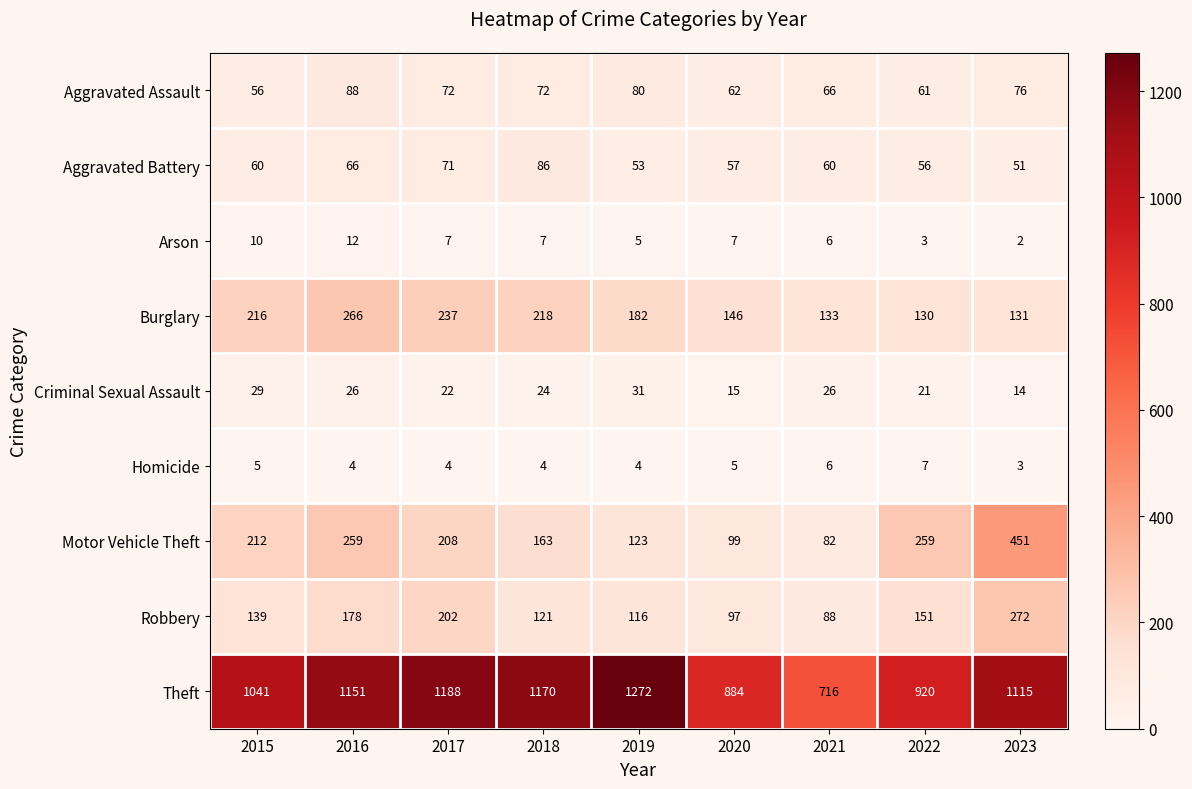

Rank the series by their maximum value, from highest to lowest.

Theft, Motor Vehicle Theft, Robbery, Burglary, Aggravated Assault, Aggravated Battery, Criminal Sexual Assault, Arson, Homicide